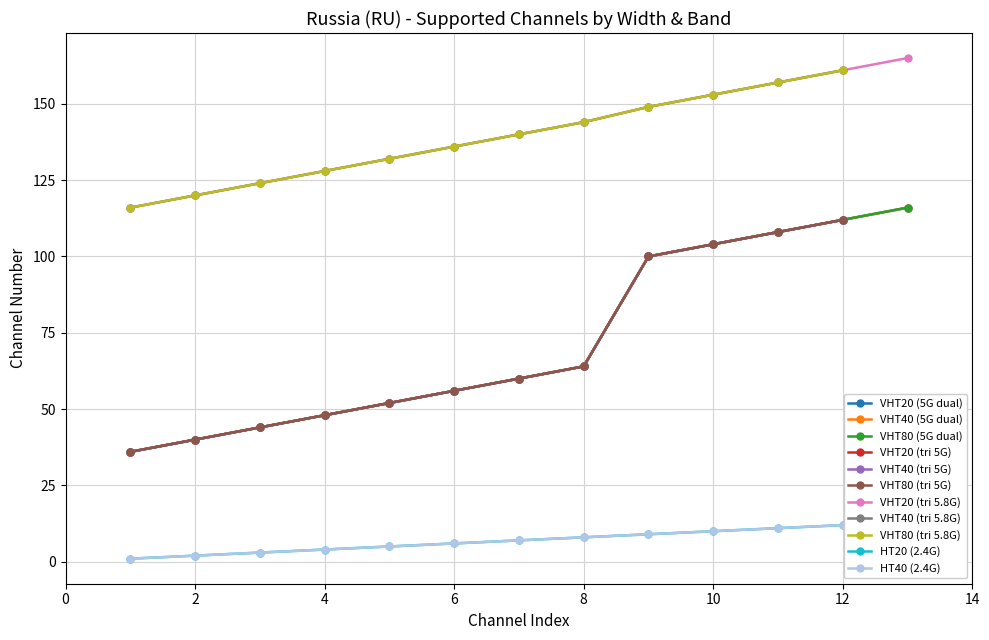

What is the difference between the VHT40 (5G) values at 1 and 8?

28